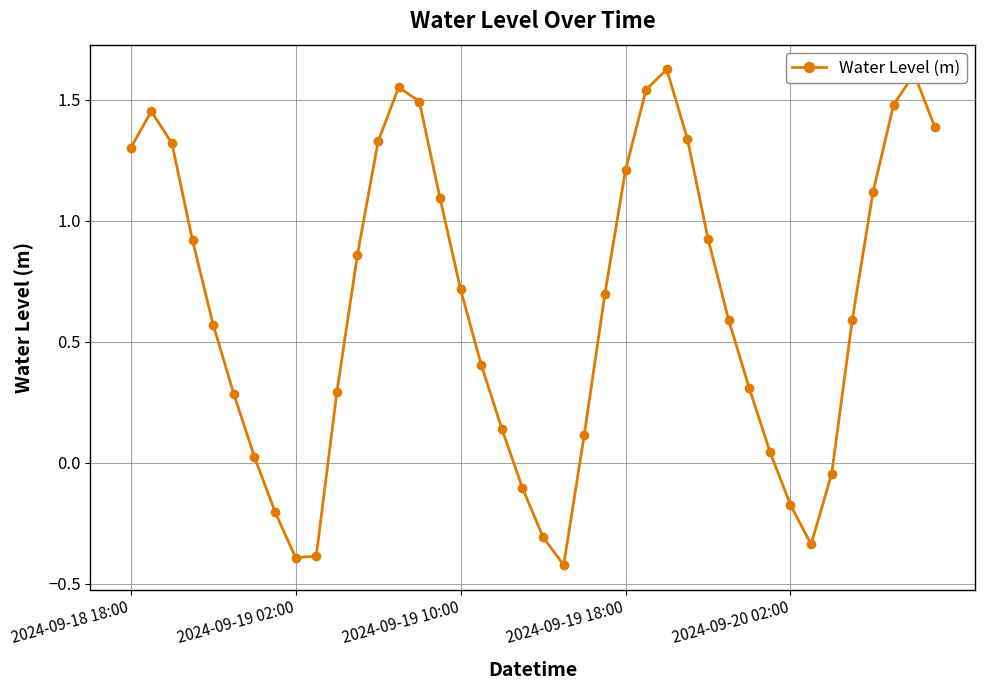

What is the sum of all values?

26.0